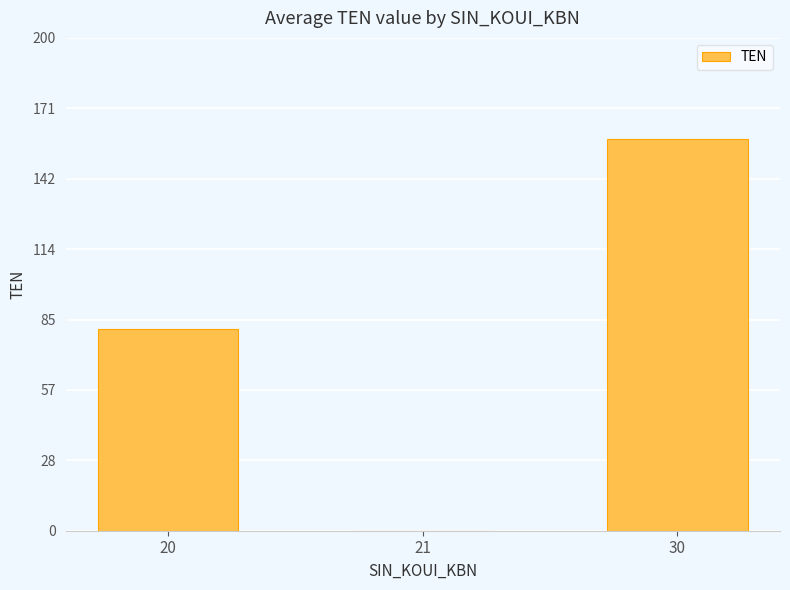

What is the maximum value shown in the chart?

159.1